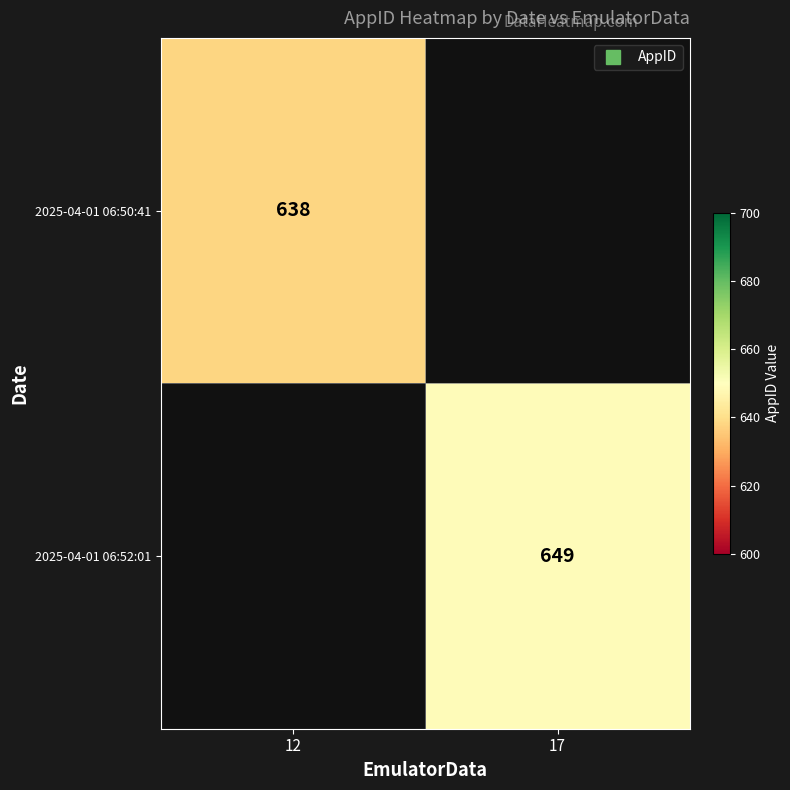

Between 12 and 17, which is larger?

17